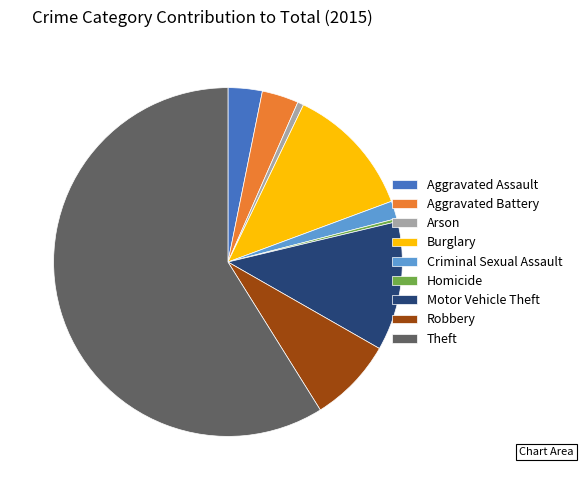

Do Aggravated Battery and Criminal Sexual Assault together represent more than half of the pie?

No